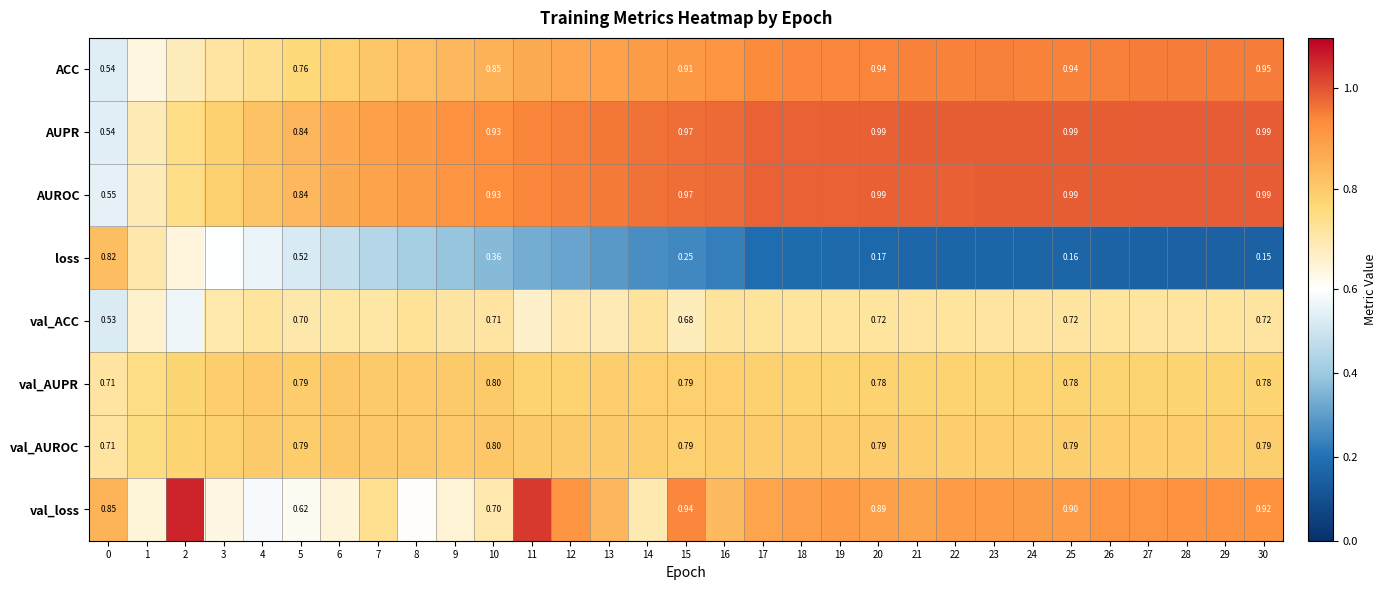

What is the average value of the AUROC series?

0.9